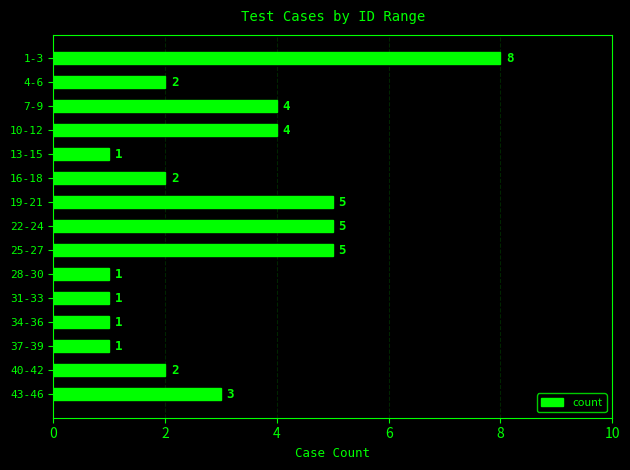

Reading top to bottom, extract all data points from this chart.

1-3=8	4-6=2	7-9=4	10-12=4	13-15=1	16-18=2	19-21=5	22-24=5	25-27=5	28-30=1	31-33=1	34-36=1	37-39=1	40-42=2	43-46=3